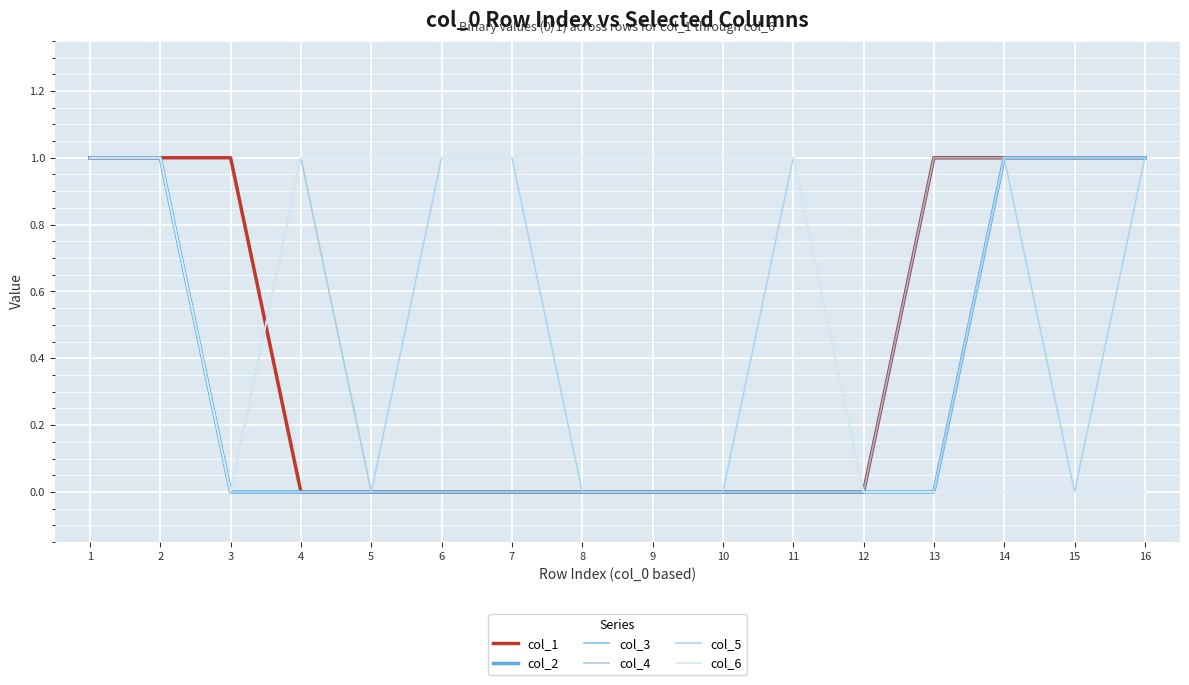

Rank the series by their maximum value, from lowest to highest.

col_1, col_2, col_3, col_4, col_5, col_6